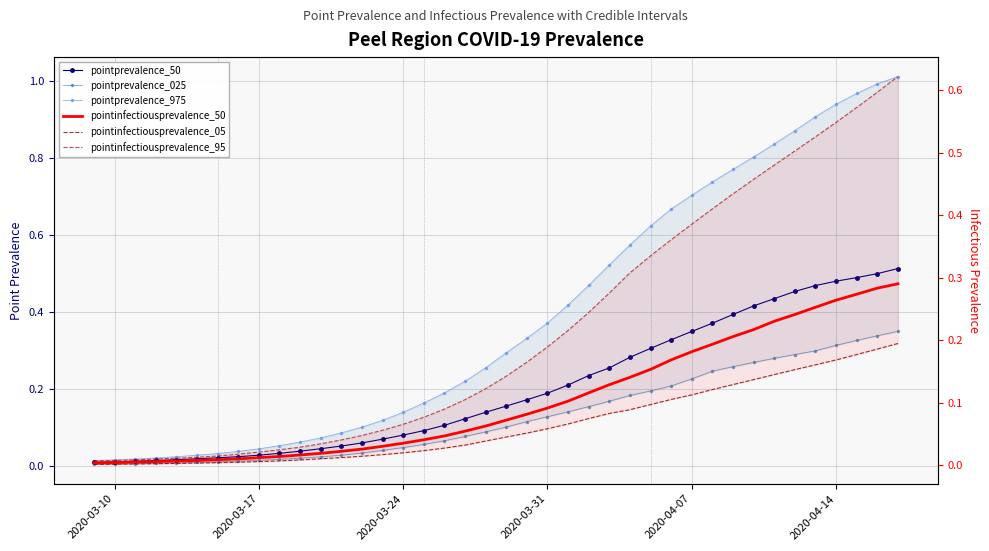

True or false: pointprevalence_50 and pointinfectiousprevalence_05 intersect in this chart.

False